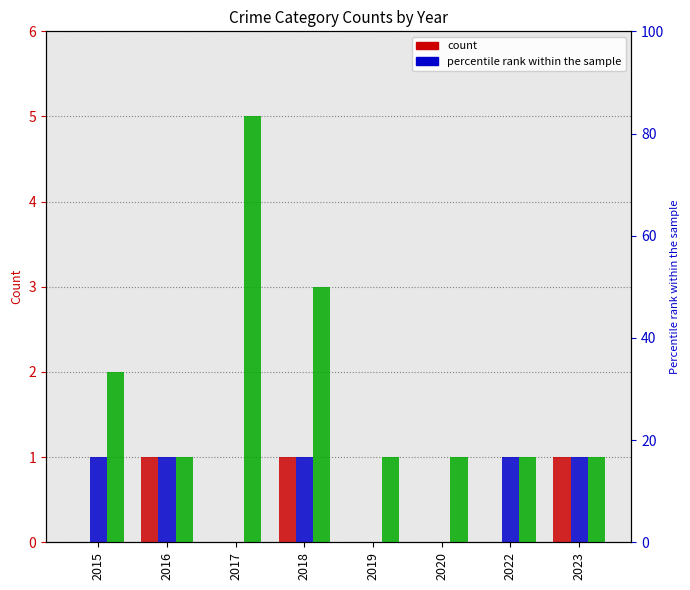

At which category does the chart reach its minimum across all series?

2015